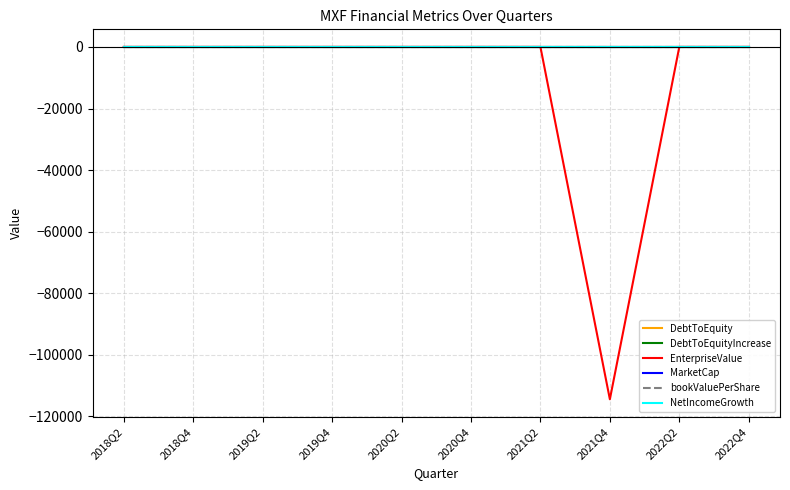

Is this an area chart (filled region under the line)?

No